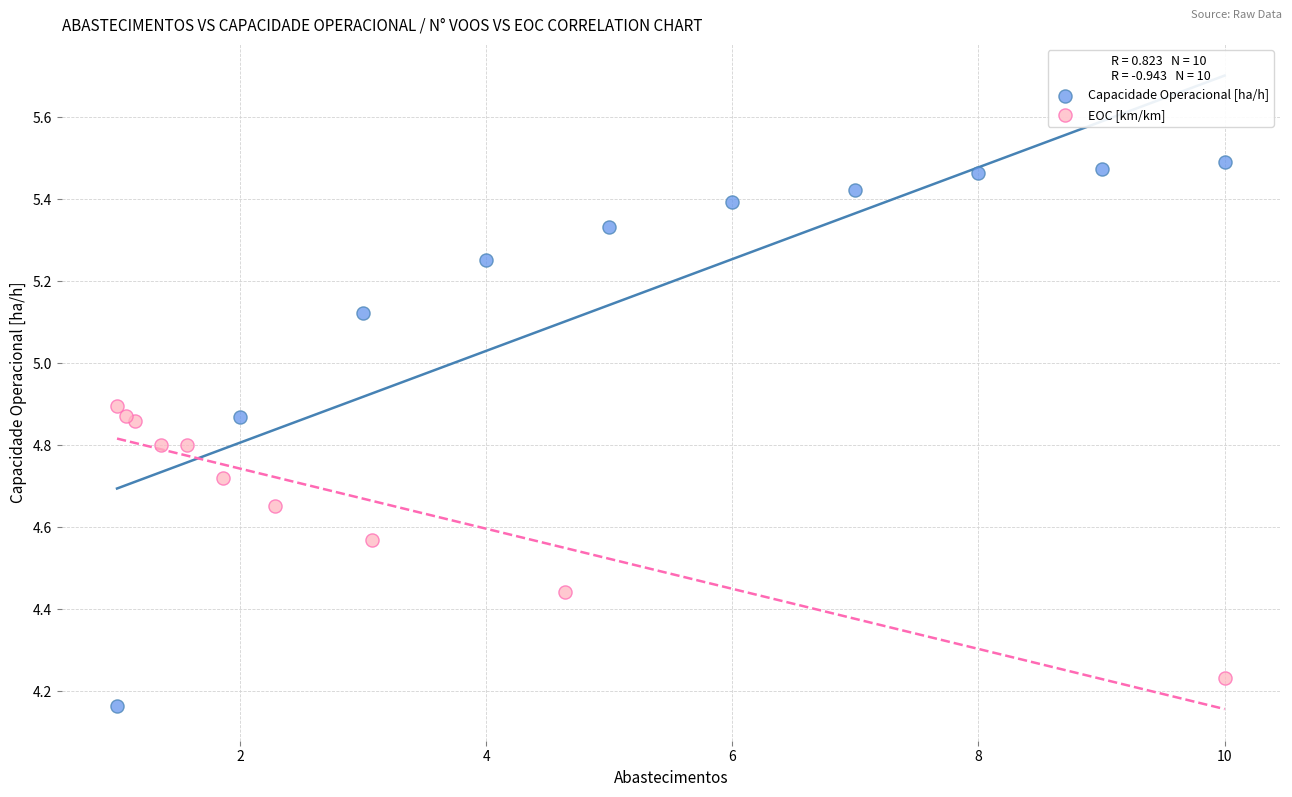

Which series reaches the maximum Y coordinate?

Capacidade Operacional [ha/h]